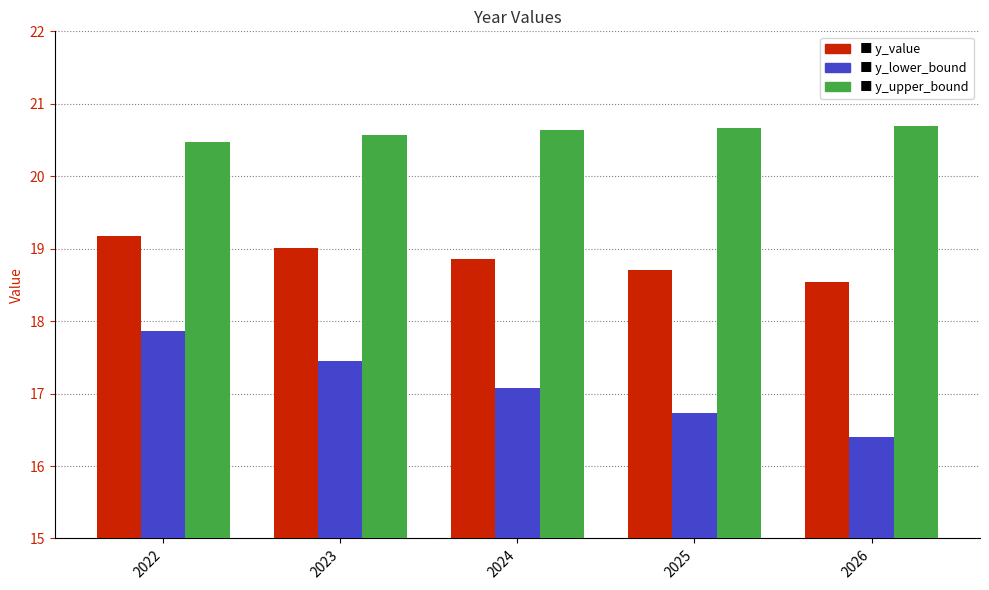

What is the difference between the highest and lowest values at 2025?

3.9